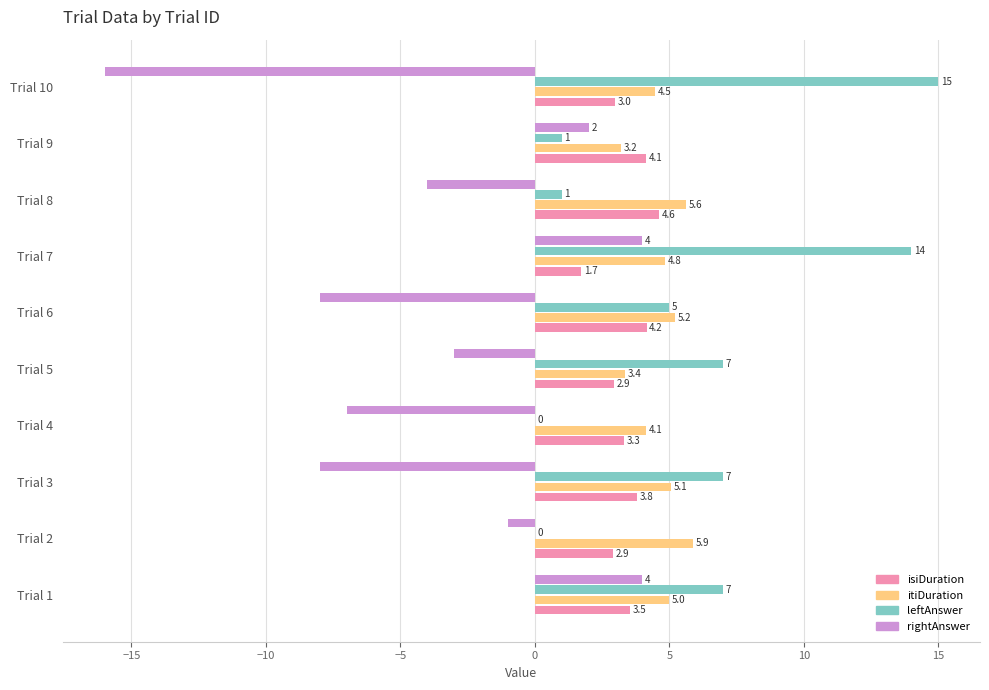

What is the approximate value of rightAnswer at Trial 4?

-7.0